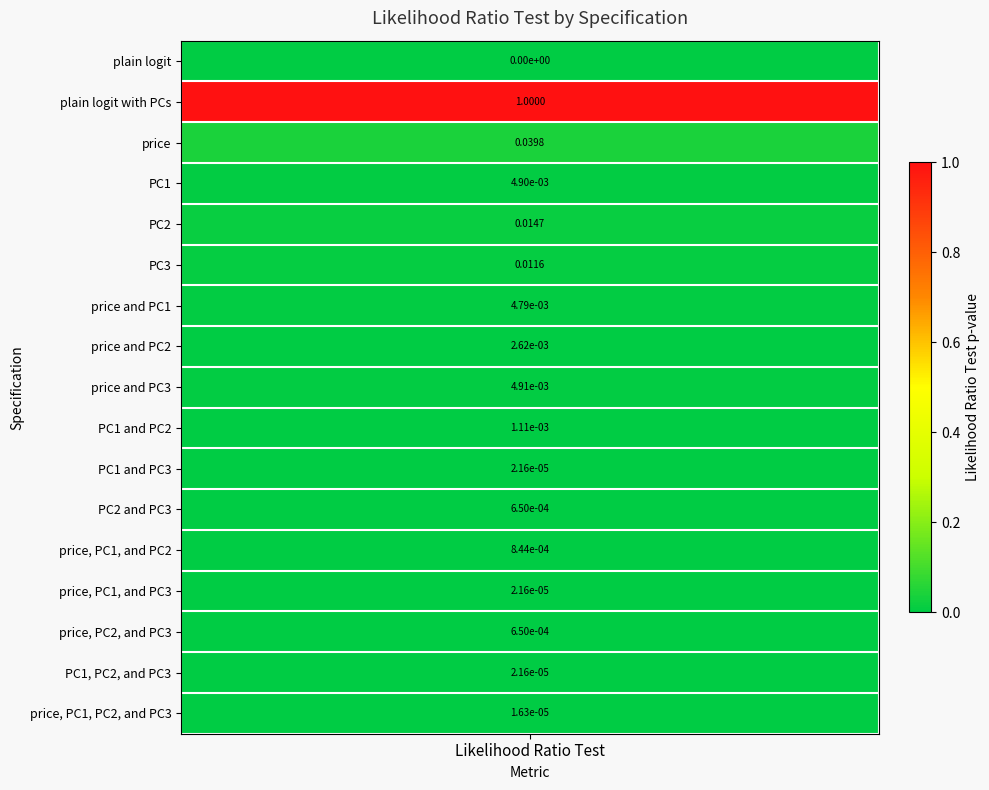

Reading left to right, extract all data points from this chart.

plain logit: plain logit=0.0	plain logit with PCs=1.0	price=0.0	PC1=0.0	PC2=0.0	PC3=0.0	price and PC1=0.0	price and PC2=0.0	price and PC3=0.0	PC1 and PC2=0.0	PC1 and PC3=0.0	PC2 and PC3=0.0	price, PC1, and PC2=0.0	price, PC1, and PC3=0.0	price, PC2, and PC3=0.0	PC1, PC2, and PC3=0.0	price, PC1, PC2, and PC3=0.0
Likelihood Ratio Test: plain logit=0.0	plain logit with PCs=1.0	price=0.0	PC1=0.0	PC2=0.0	PC3=0.0	price and PC1=0.0	price and PC2=0.0	price and PC3=0.0	PC1 and PC2=0.0	PC1 and PC3=0.0	PC2 and PC3=0.0	price, PC1, and PC2=0.0	price, PC1, and PC3=0.0	price, PC2, and PC3=0.0	PC1, PC2, and PC3=0.0	price, PC1, PC2, and PC3=0.0